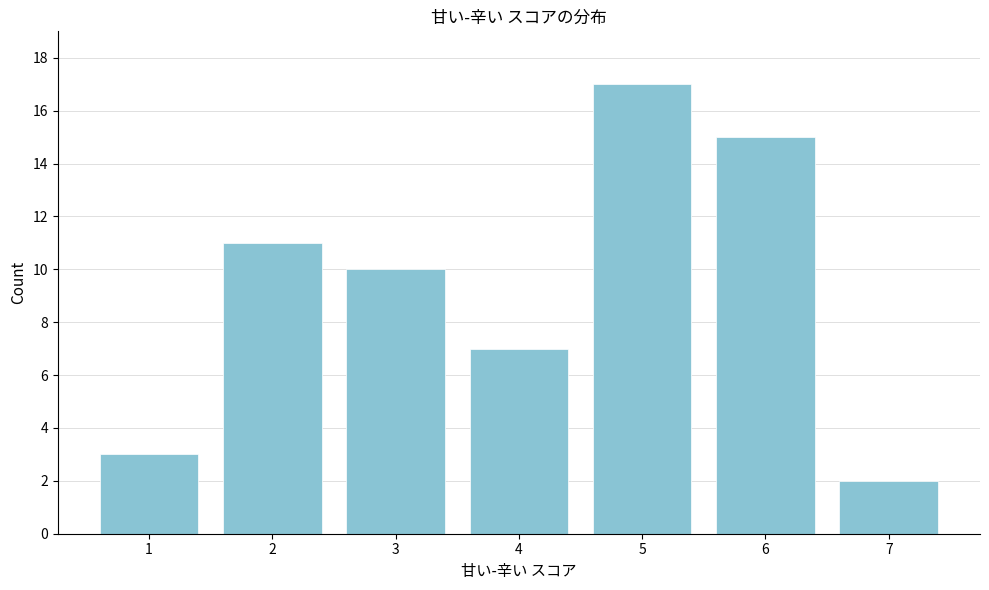

Over which range of the x-axis is the bar tallest?

4.5 to 5.5